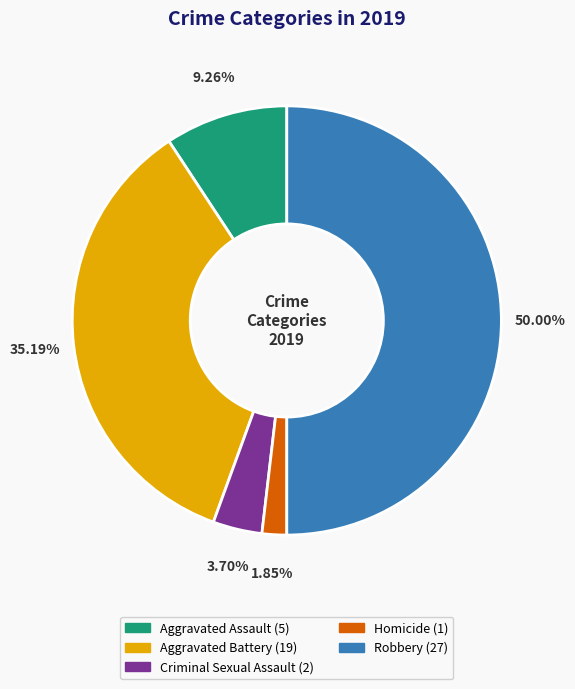

True or false: Robbery accounts for 55% of the total.

False